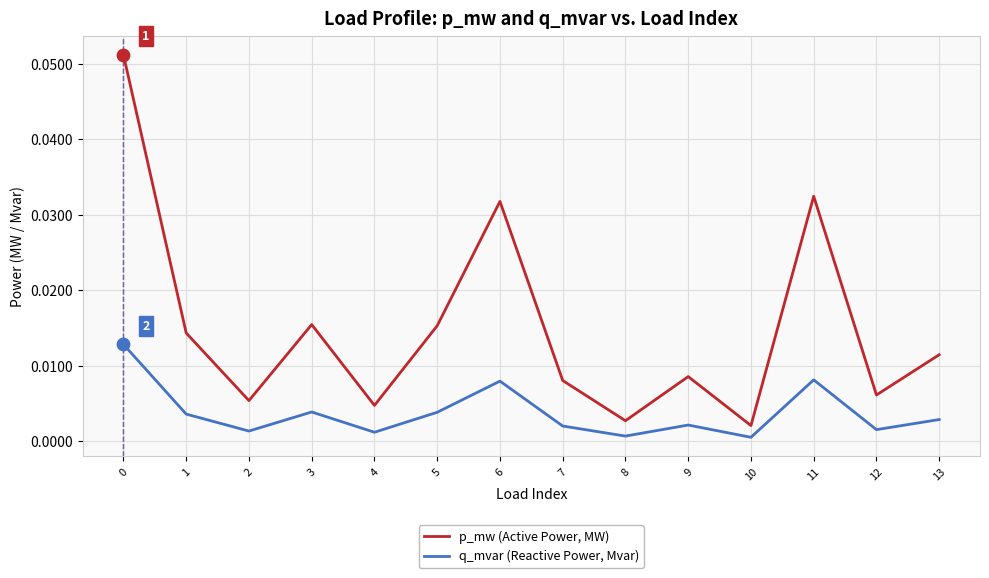

Is the value of p_mw (Active Power, MW) at 4 greater than the value of q_mvar (Reactive Power, Mvar) at 8?

Yes